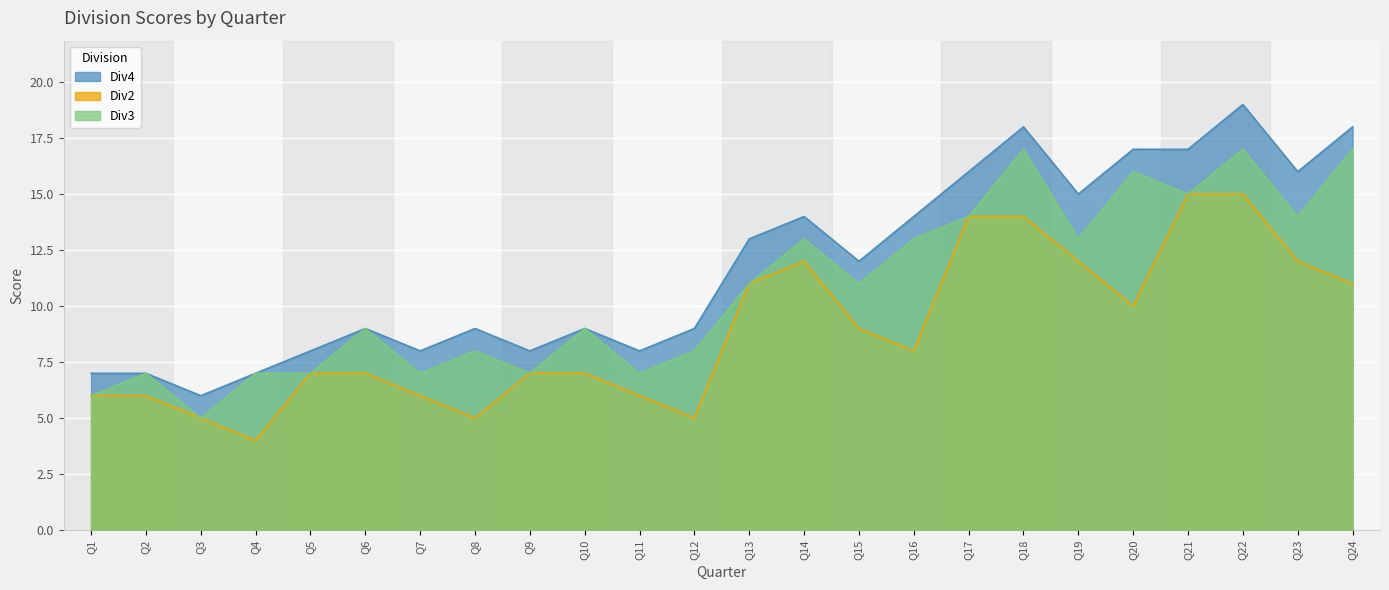

True or false: Div2 has more than 1 points higher than both neighbors.

False